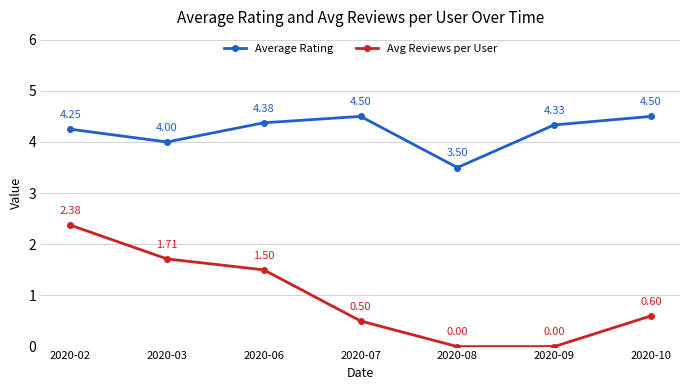

Is this an area chart (filled region under the line)?

No